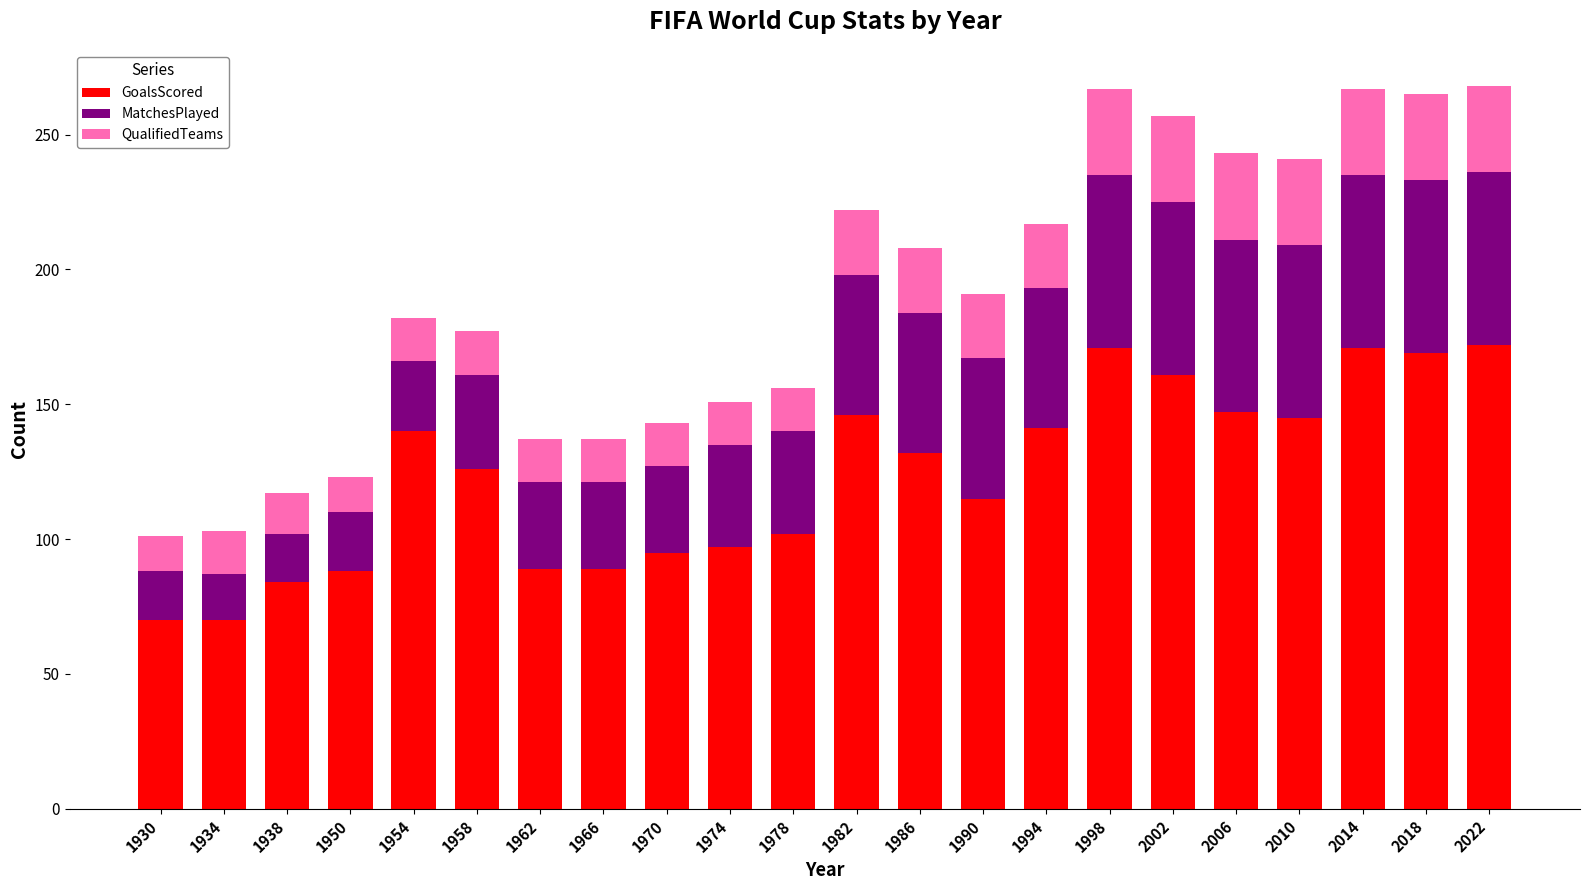

What is the sum of all GoalsScored values?

2720